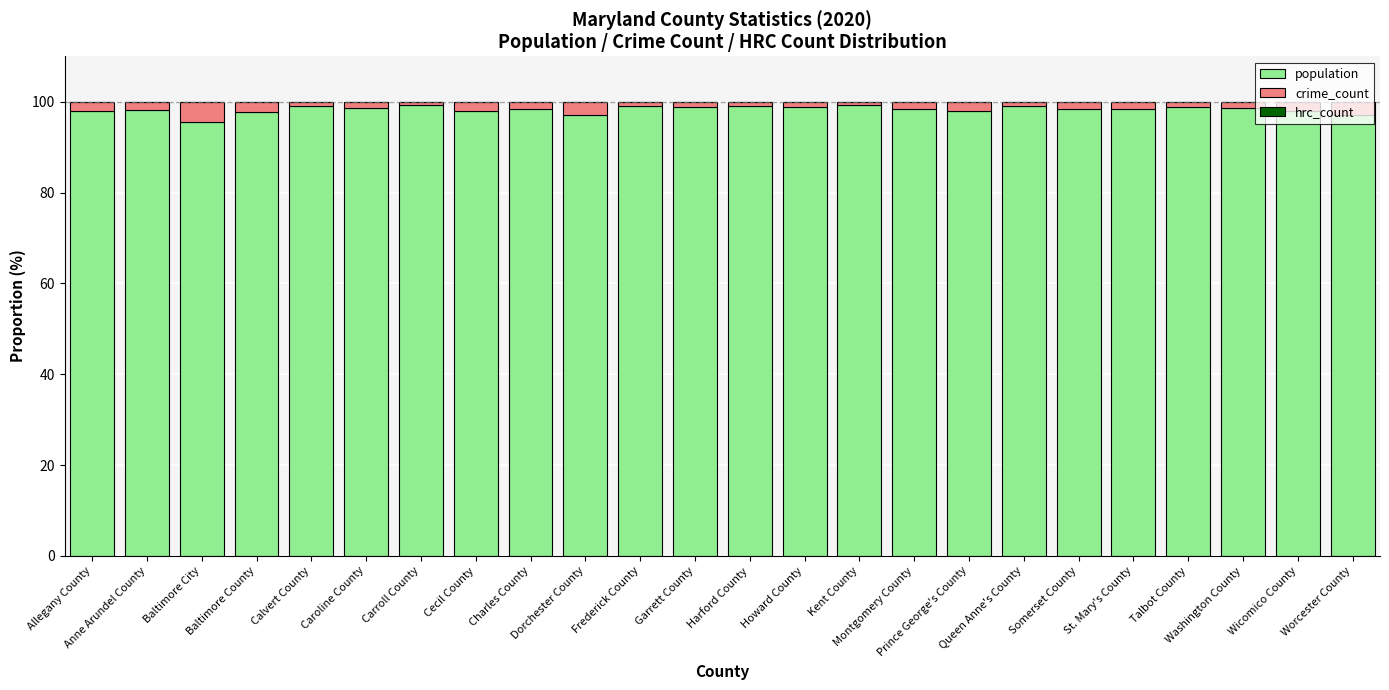

Are the bars horizontal?

No